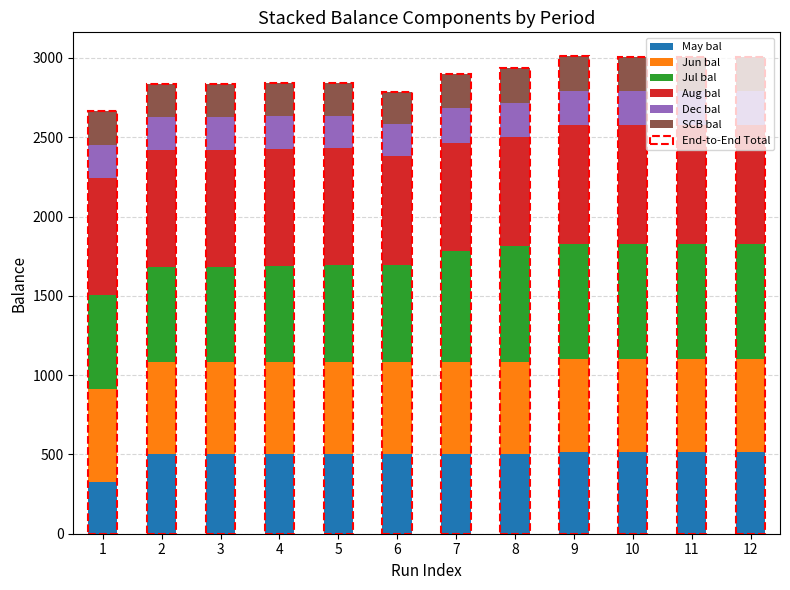

What is the difference between the maximum and minimum values in the May bal series?

190